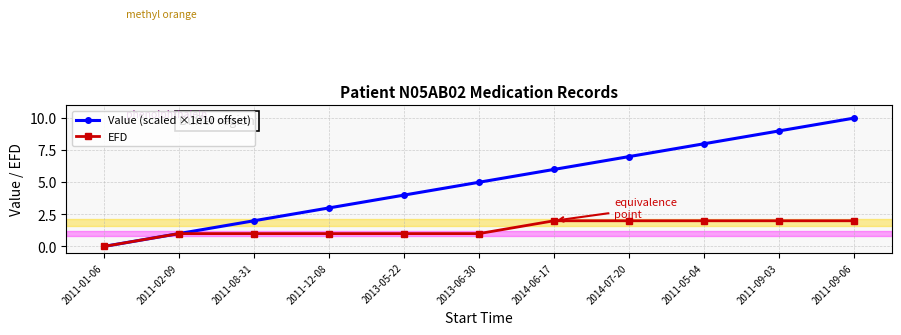

Rank the series by their average value, from lowest to highest.

EFD, Value (scaled ×1e10 offset)